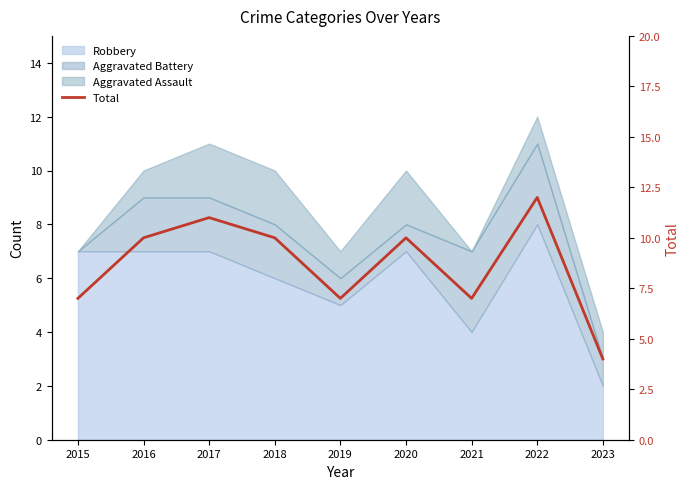

True or false: the data shows 10 at 2020.

True